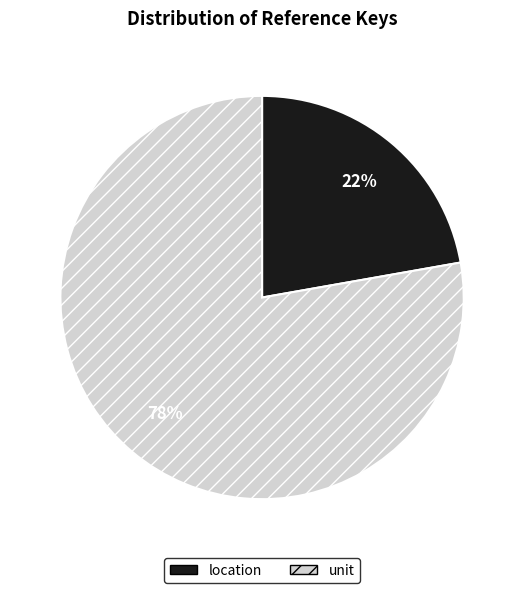

Do location and unit together represent more than half of the pie?

Yes